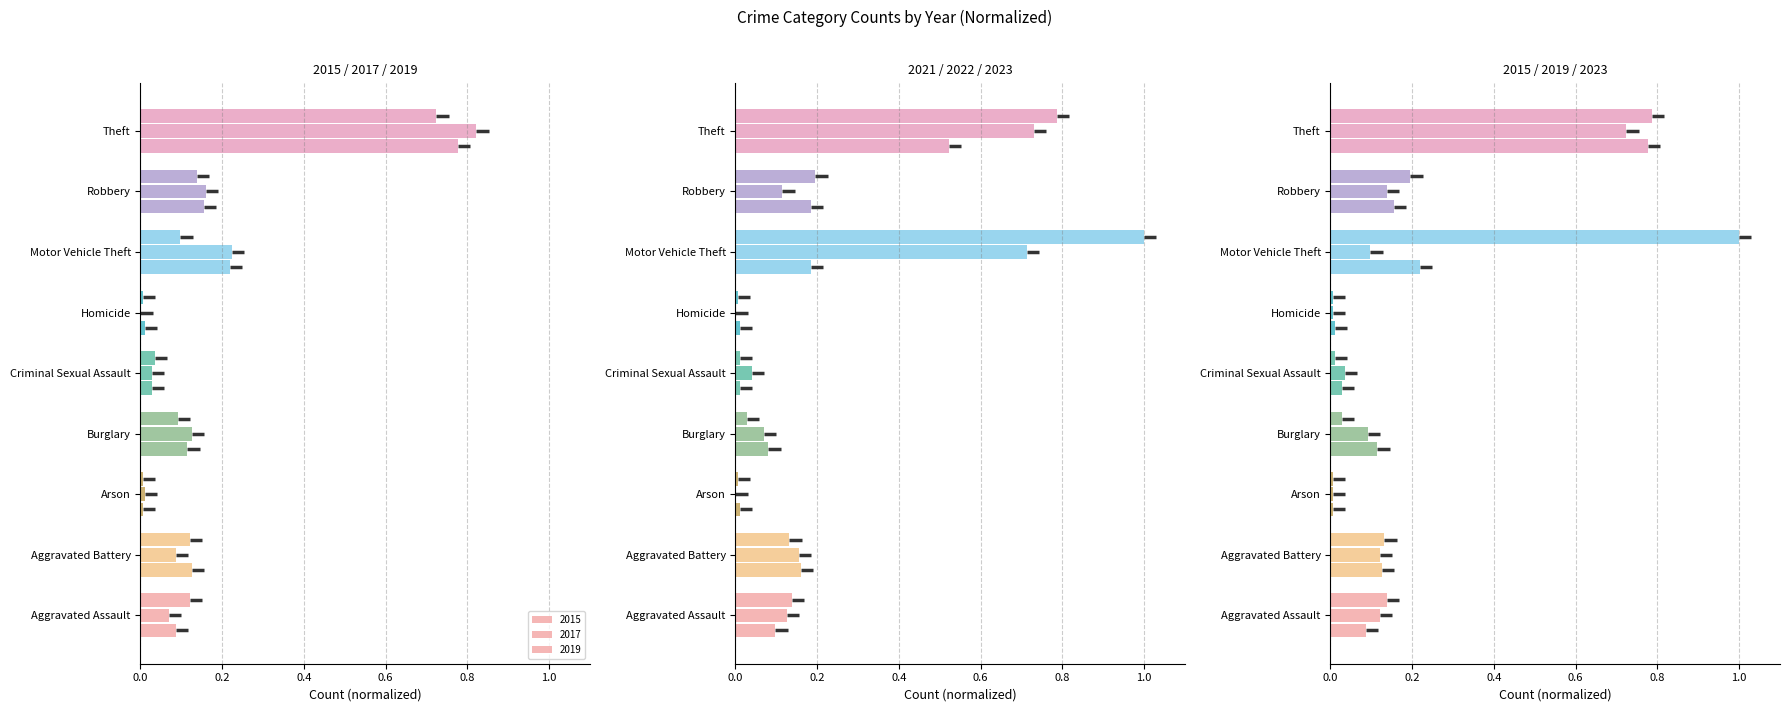

Which series has the largest range (max minus min)?

2023